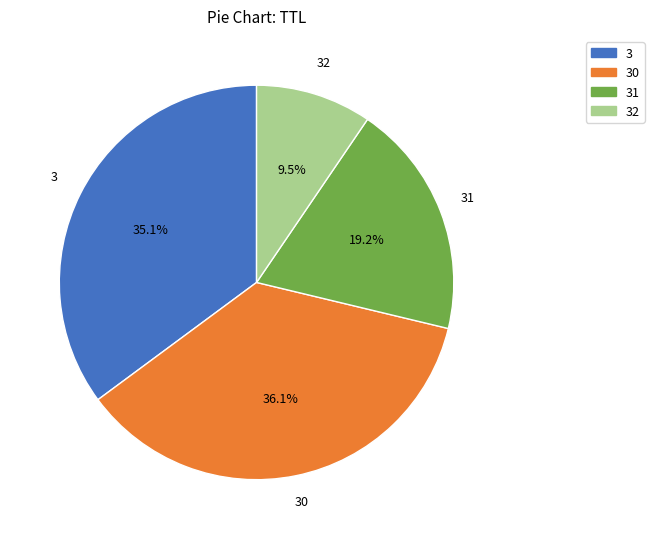

Does any single category account for the majority?

No